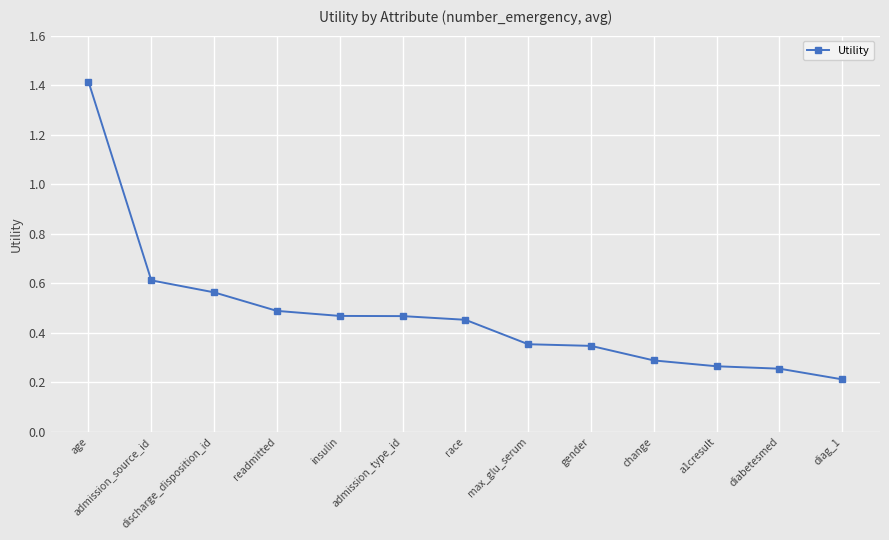

What is the difference between the maximum and minimum values?

1.2